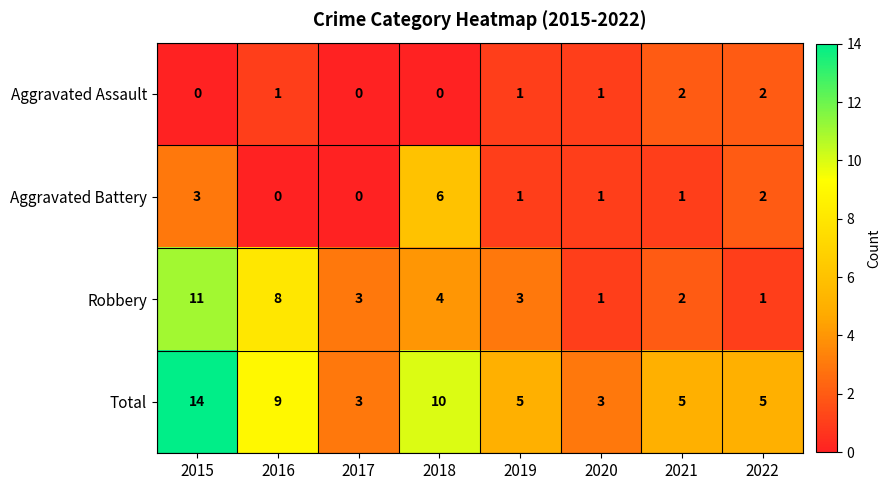

How many series are shown in this chart?

4